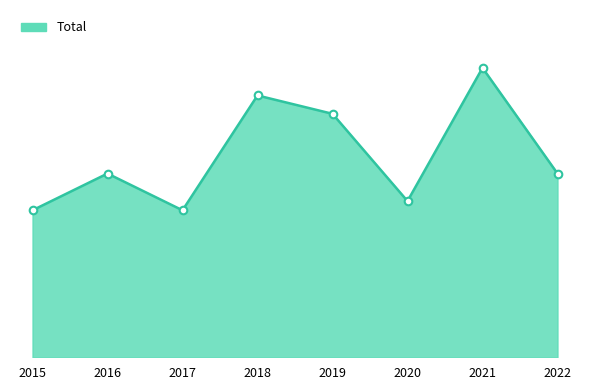

Which has a higher value, 2019 or 2022?

2019